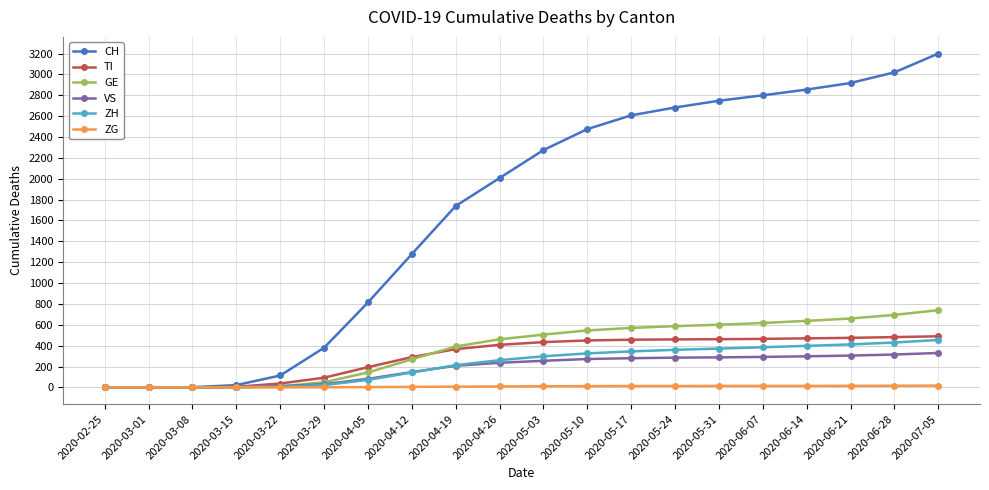

At which category is the sum across all series the highest?

2020-07-05